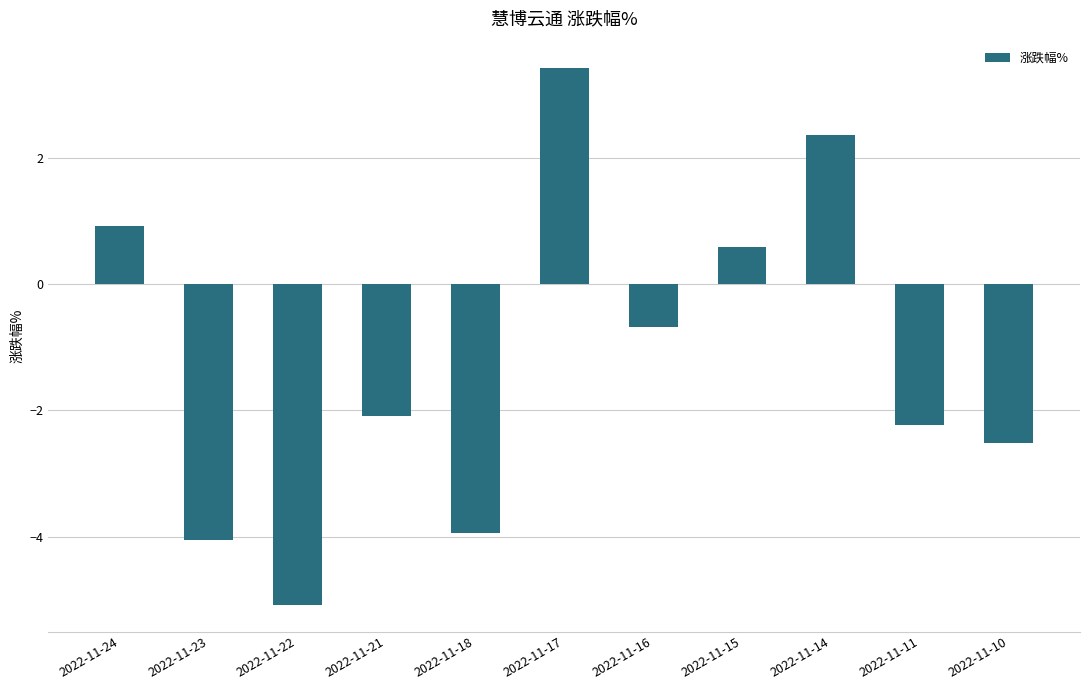

Between 2022-11-15 and 2022-11-22, which is larger?

2022-11-15